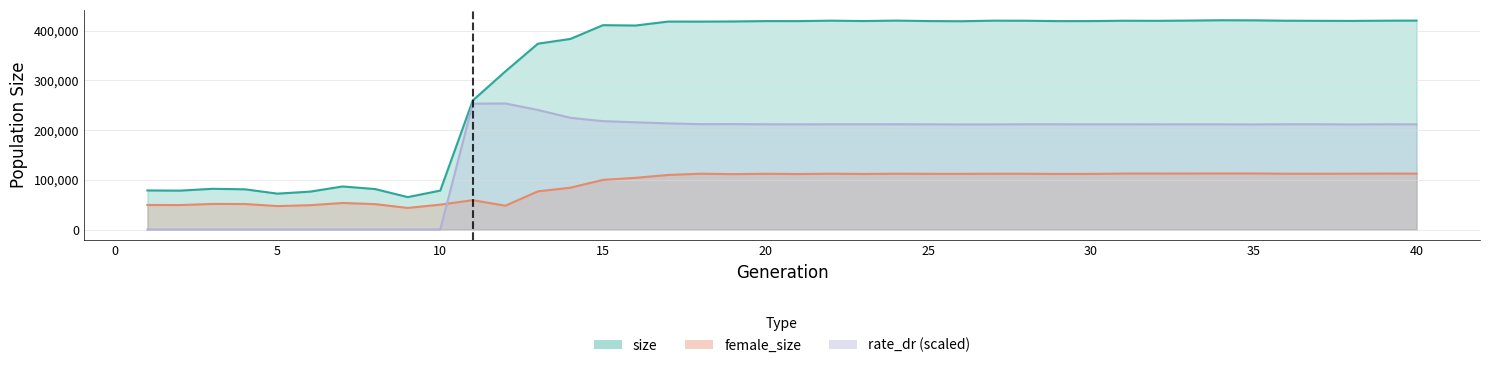

Is the value of size at 6 greater than the value of female_size at 16?

No